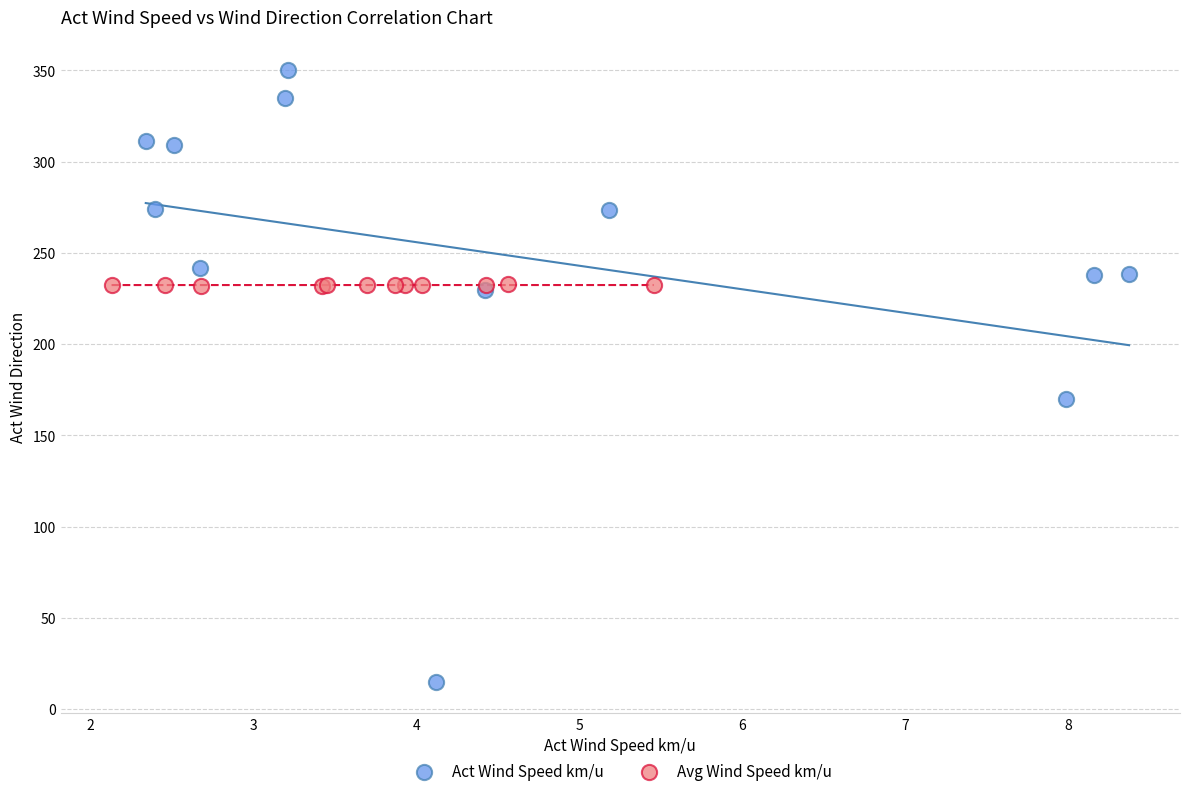

What are all the series names shown in the legend?

Act Wind Speed km/u, Avg Wind Speed km/u